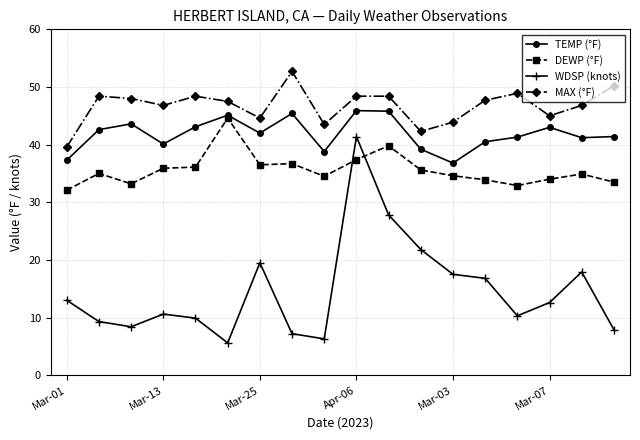

What is the value of the TEMP (°F) point at the 2nd from the left?

42.6